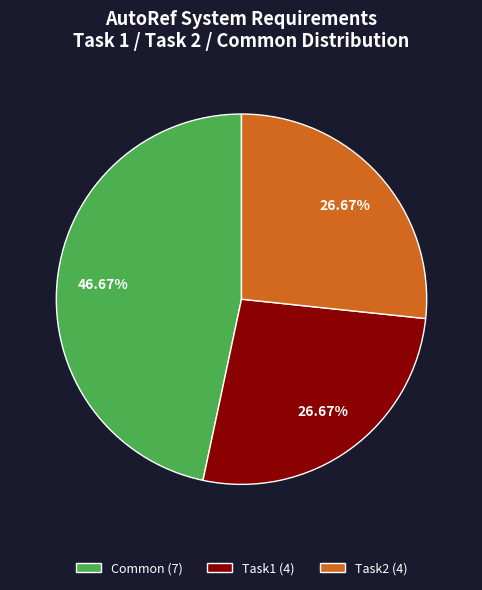

How much of the chart is everything except Common?

53.3%